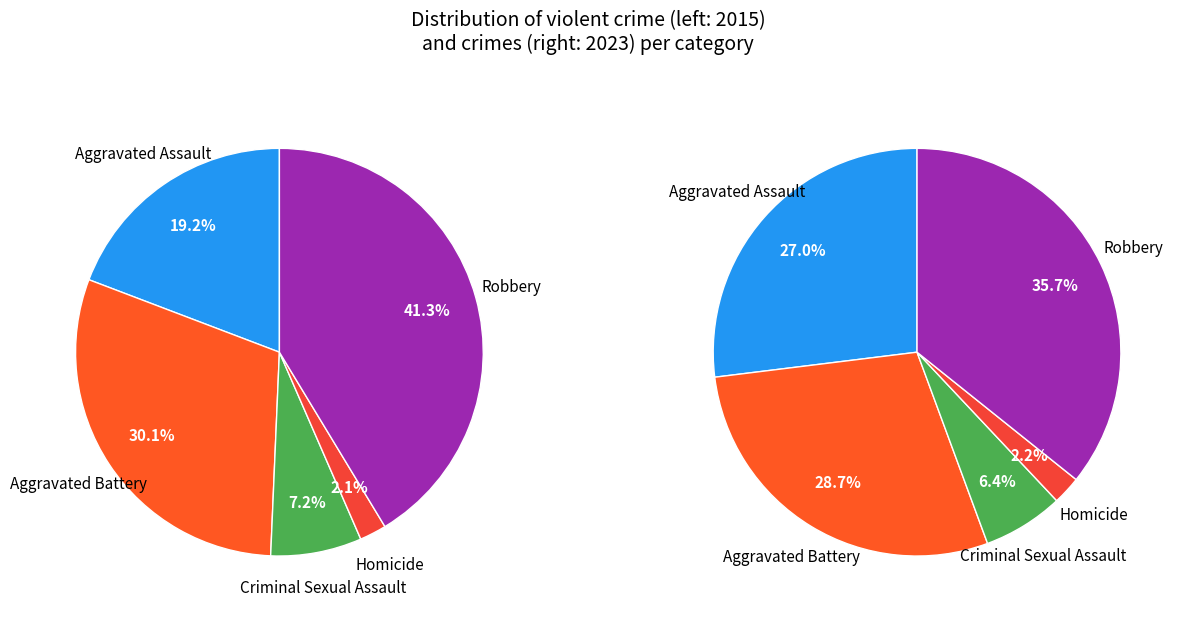

Does values_2023 represent more than half of the total?

No